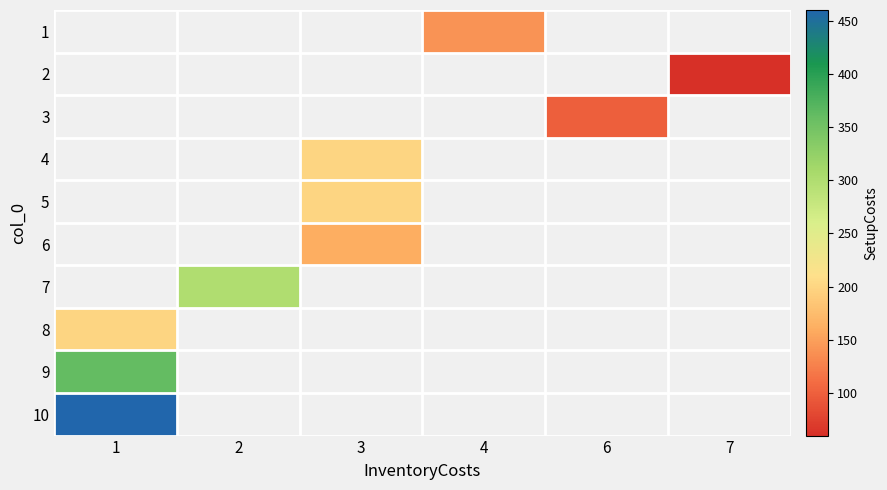

Which has a higher value, 2 or 4?

4